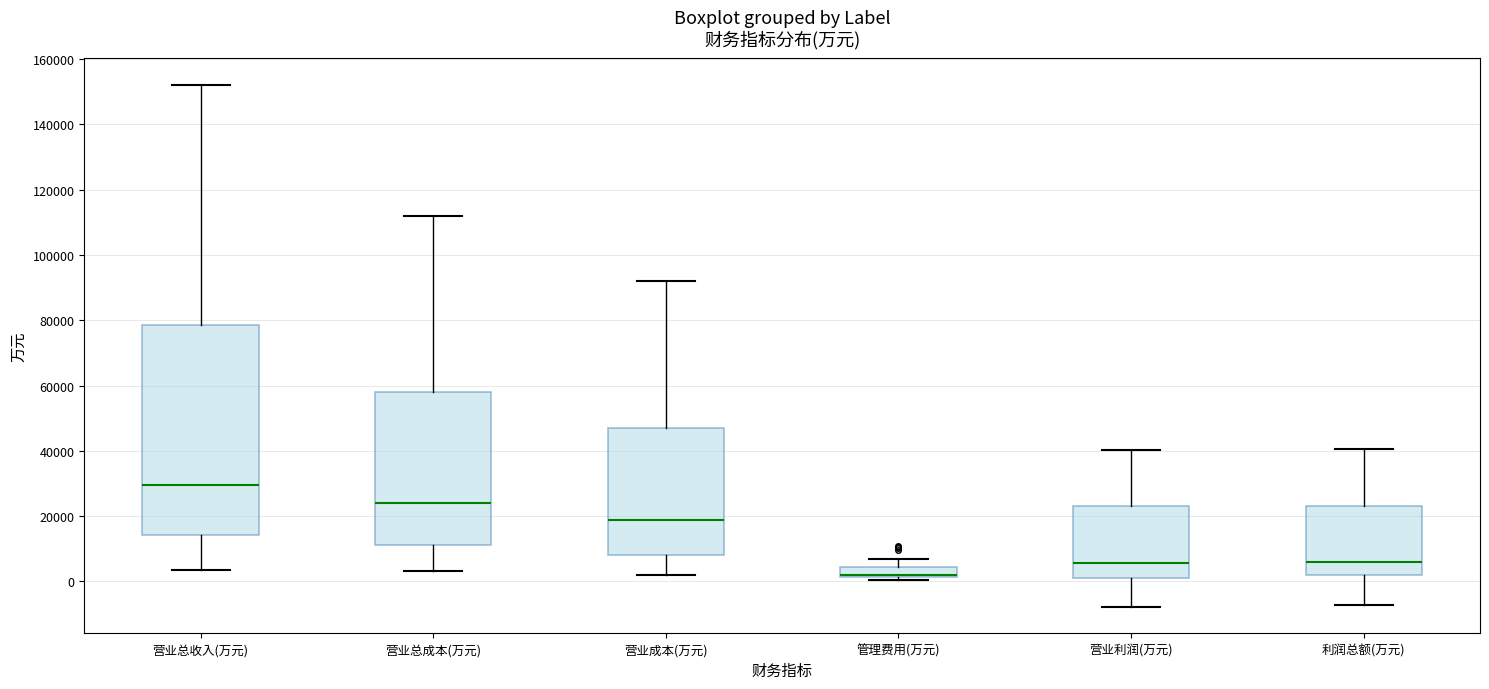

Where is the upper edge of the box for 利润总额(万元) on the y-axis? The values are not printed on the chart, so give them approximately, as read against the axis.

24000